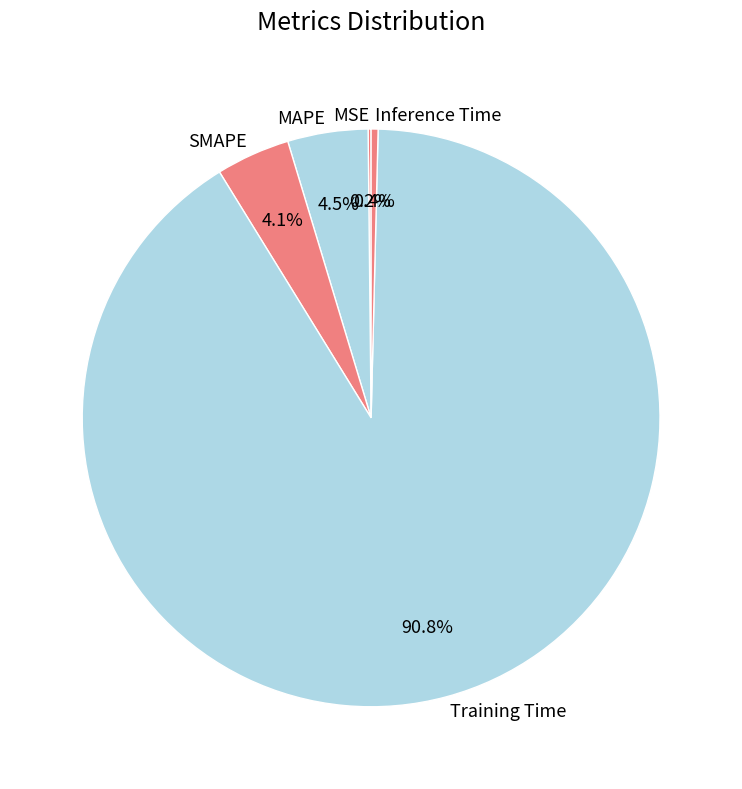

Which category has the biggest portion of the pie?

Training Time